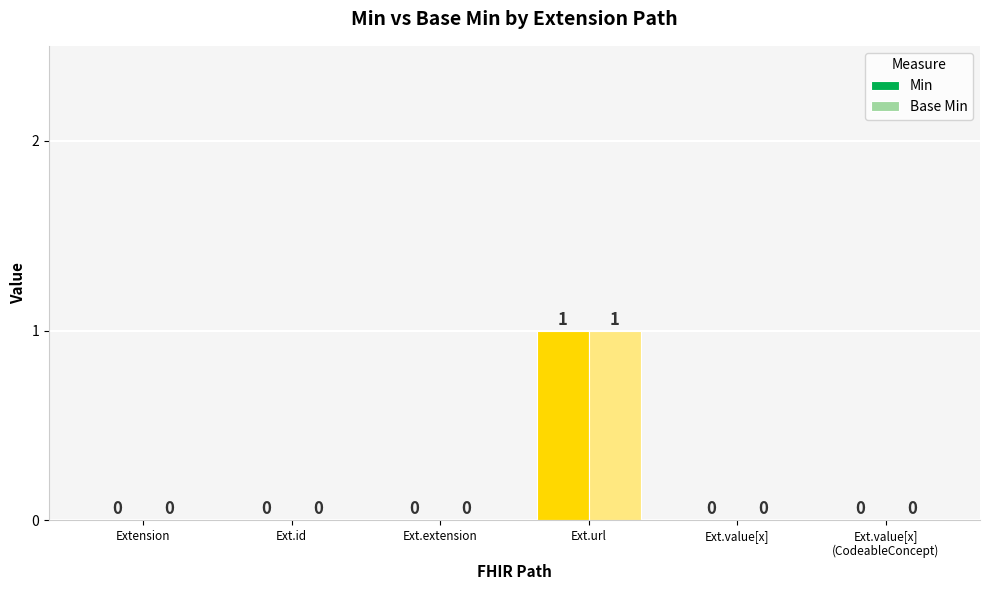

How many Base Min values are between 0 and 1?

6